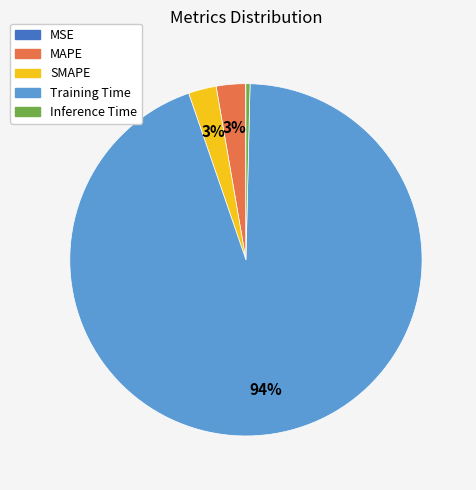

Which has a higher value, Inference Time or SMAPE?

SMAPE